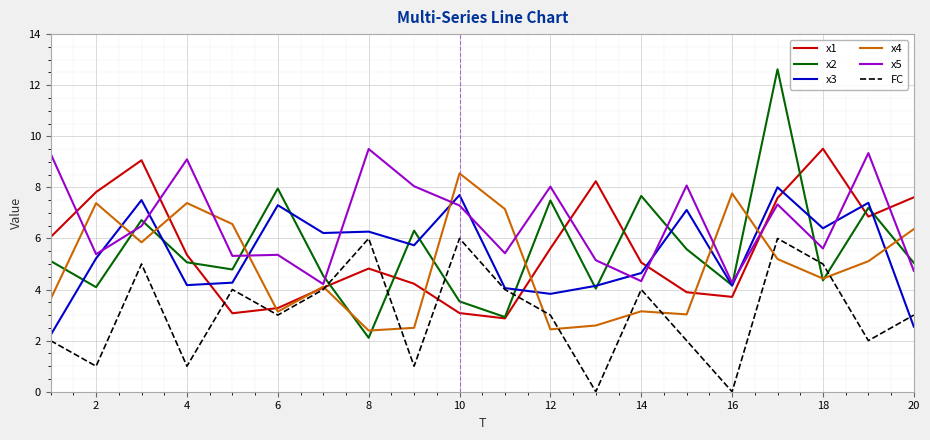

Which series has the largest range (max minus min)?

x2